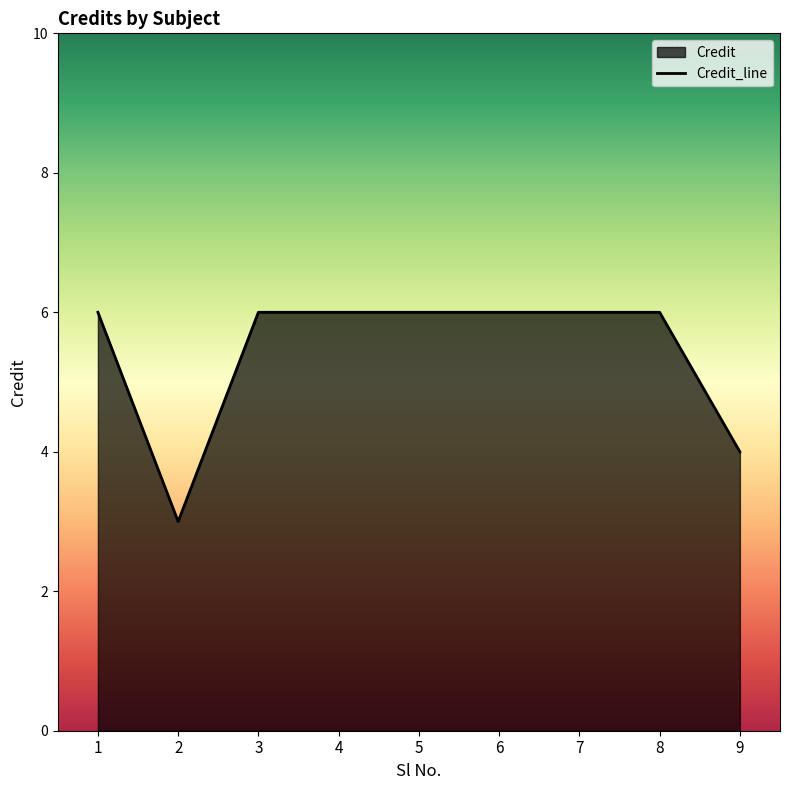

Is it true that the value at 6 is 4?

False